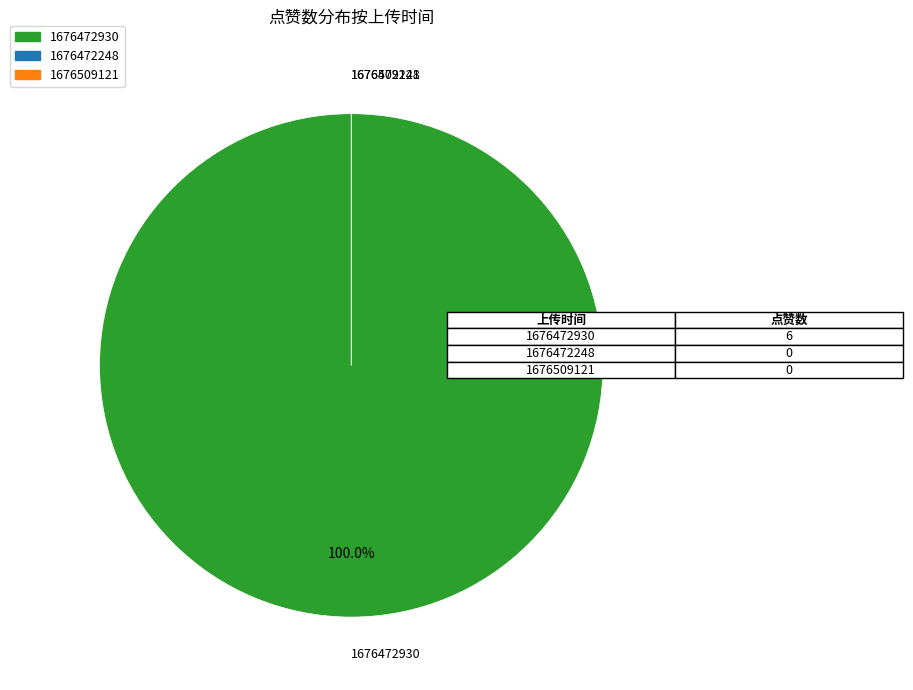

Which slice is the largest?

1676472930